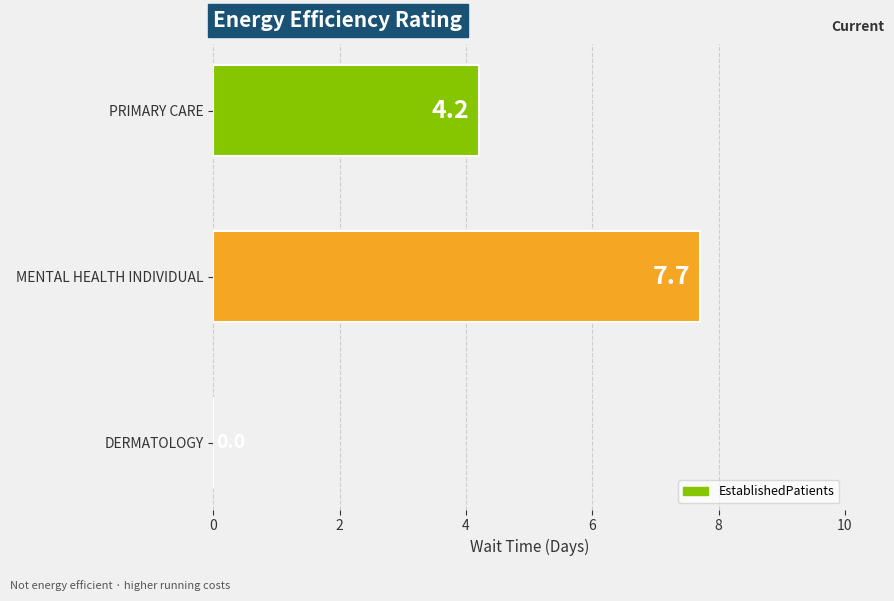

Which category has the highest value across all series?

MENTAL HEALTH INDIVIDUAL